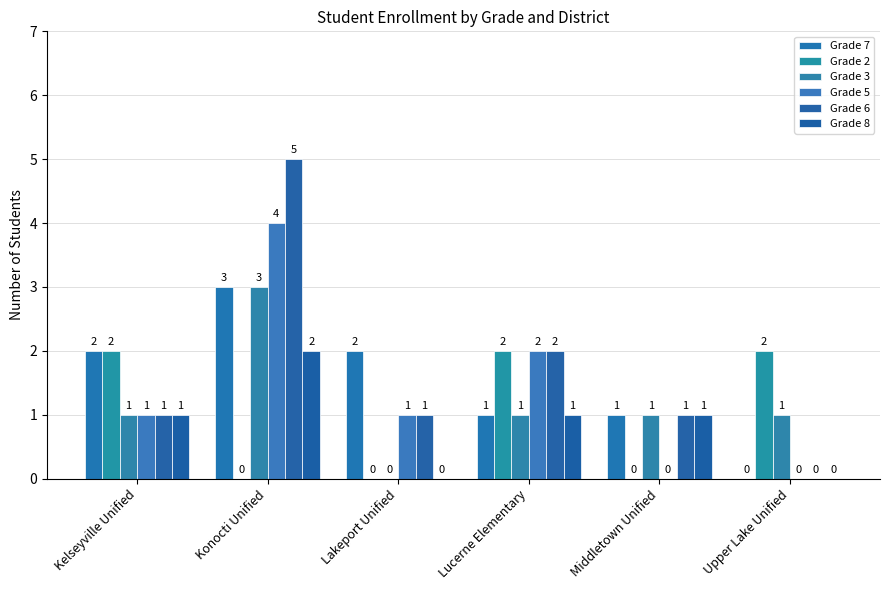

How many Grade 3 values are between 1 and 2?

4